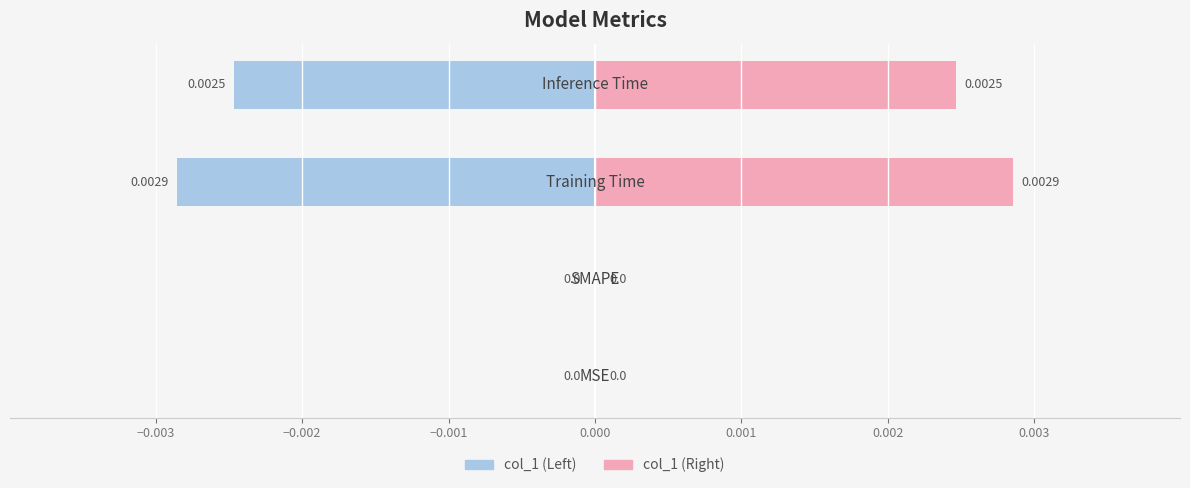

Is the value of col_1 (left) at −0.001 greater than the value of col_1 (right) at −0.004?

No